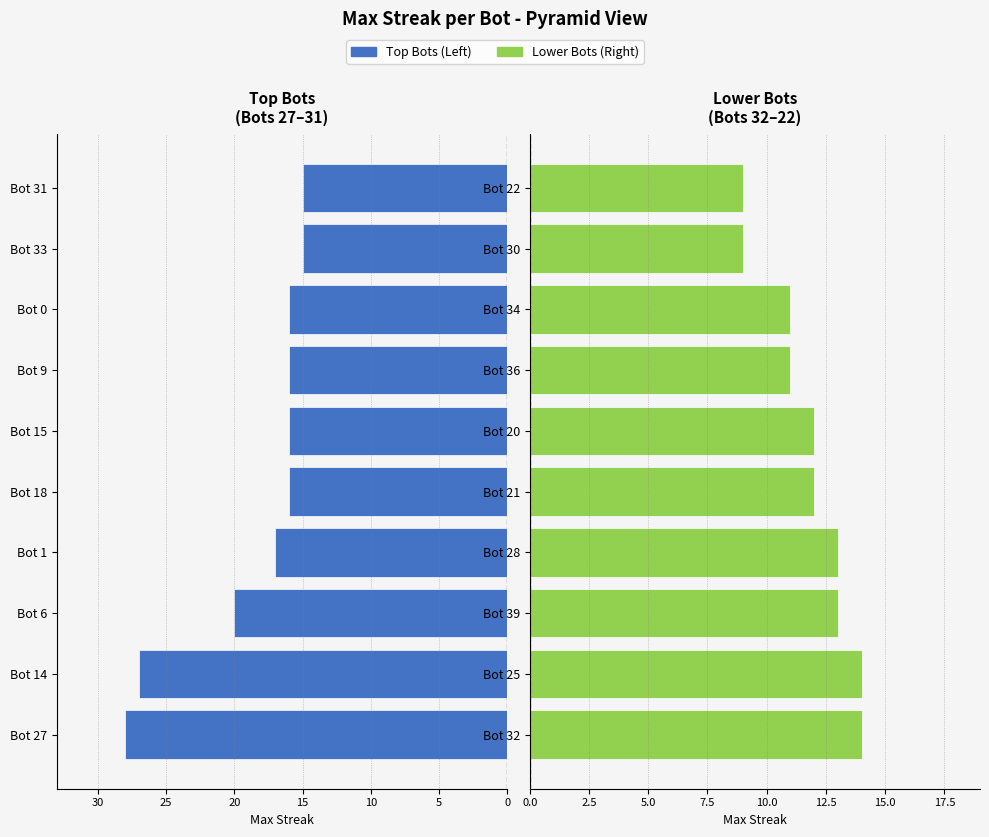

What is the smallest value displayed?

9